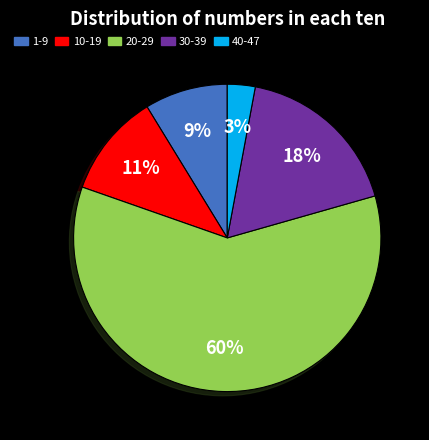

To the nearest percent, what is the average slice percentage?

20%